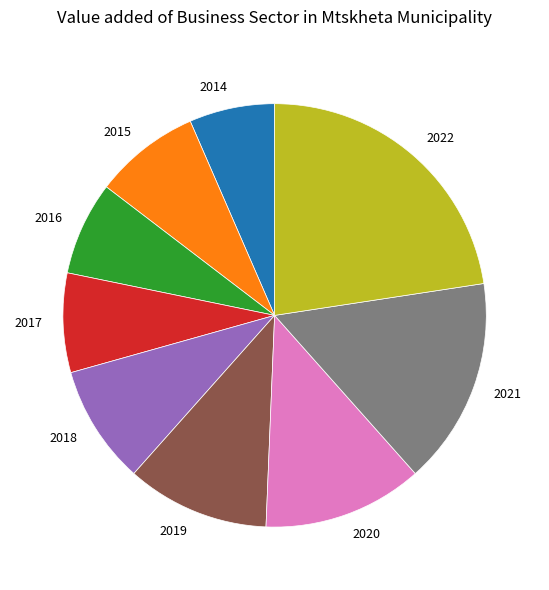

How many slices are in this pie chart?

9